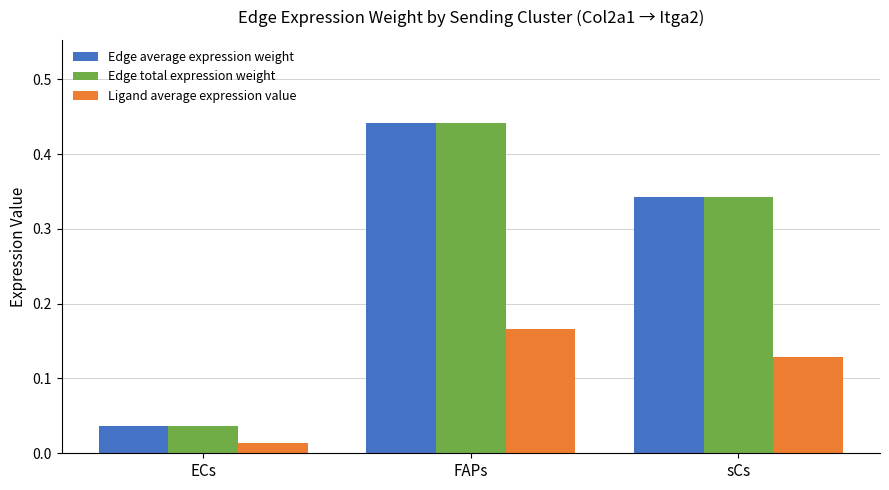

What is the sum of all Edge total expression weight values?

0.8